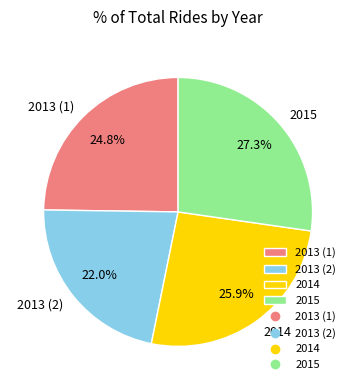

Which has a higher value, 2013 (1) or 2014?

2014